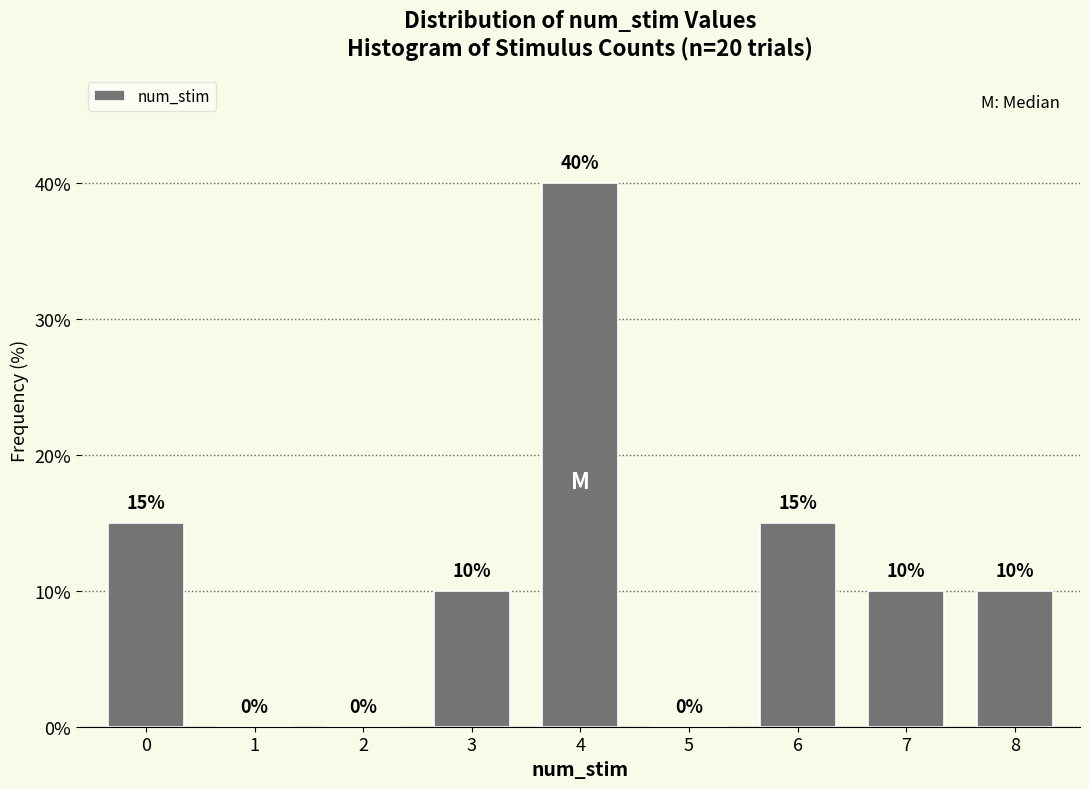

Reading left to right, list all the values displayed in this chart.

0=15	1=0	2=0	3=10	4=40	5=0	6=15	7=10	8=10